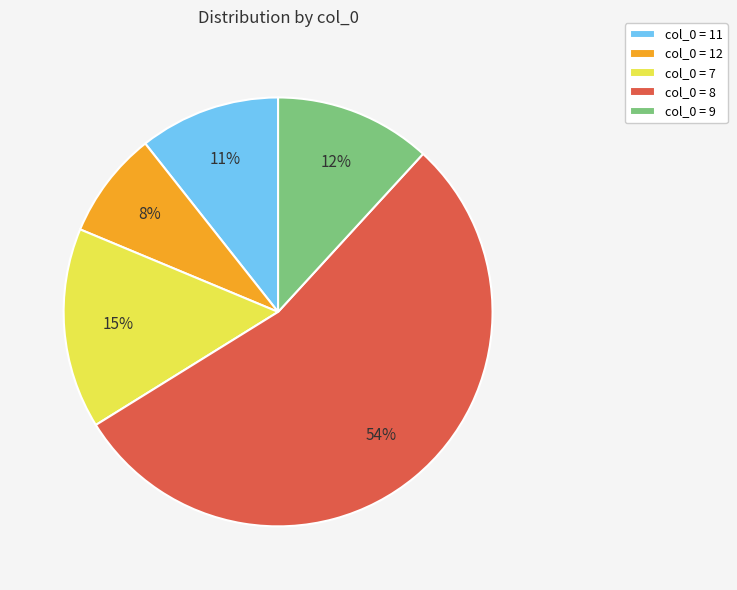

Is it true that col_0 = 7 is 15% of the pie?

True